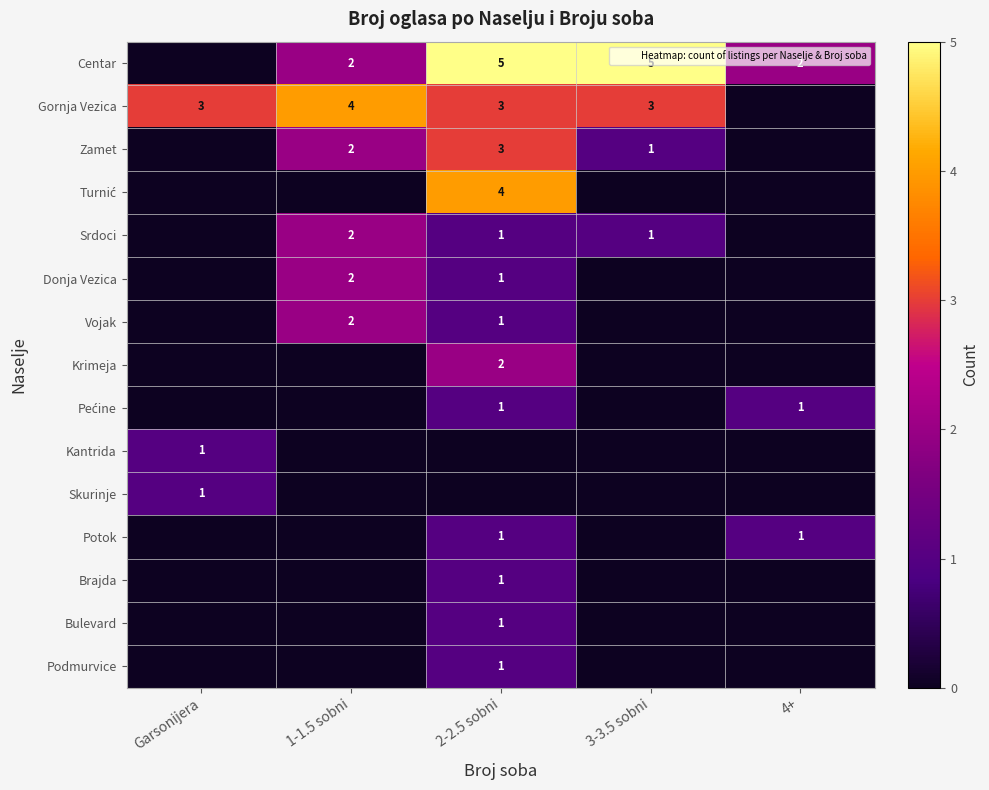

Rank the series at 3-3.5 sobni from lowest to highest value.

Turnić, Donja Vezica, Vojak, Krimeja, Pećine, Kantrida, Skurinje, Potok, Brajda, Bulevard, Podmurvice, Zamet, Srdoci, Gornja Vezica, Centar